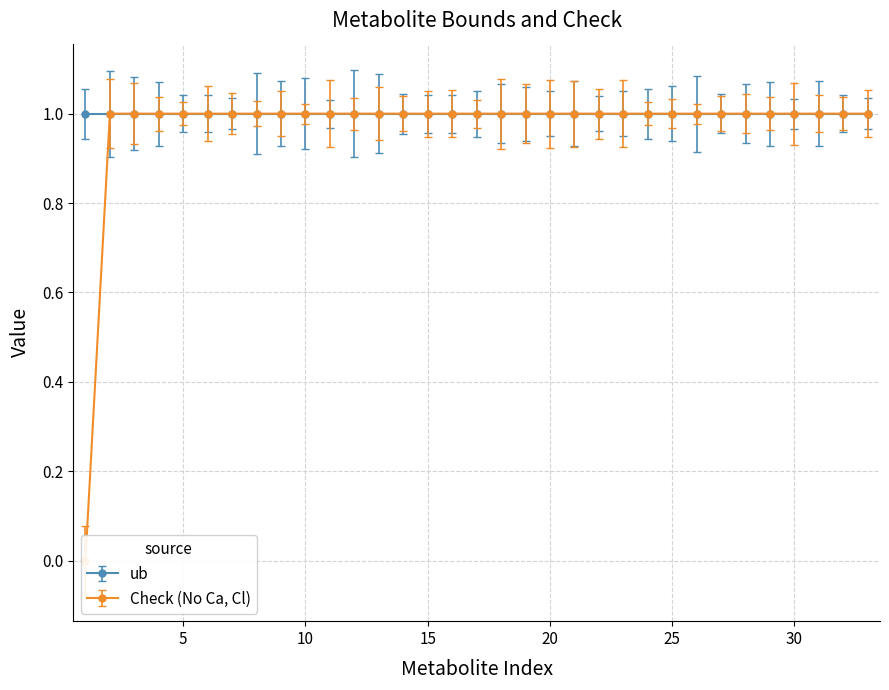

Reading left to right, what are all the values shown in this chart?

0	1	1	1	1	1	1	1	1	1	1	1	1	1	1	1	1	1	1	1	1	1	1	1	1	1	1	1	1	1	1	1	1